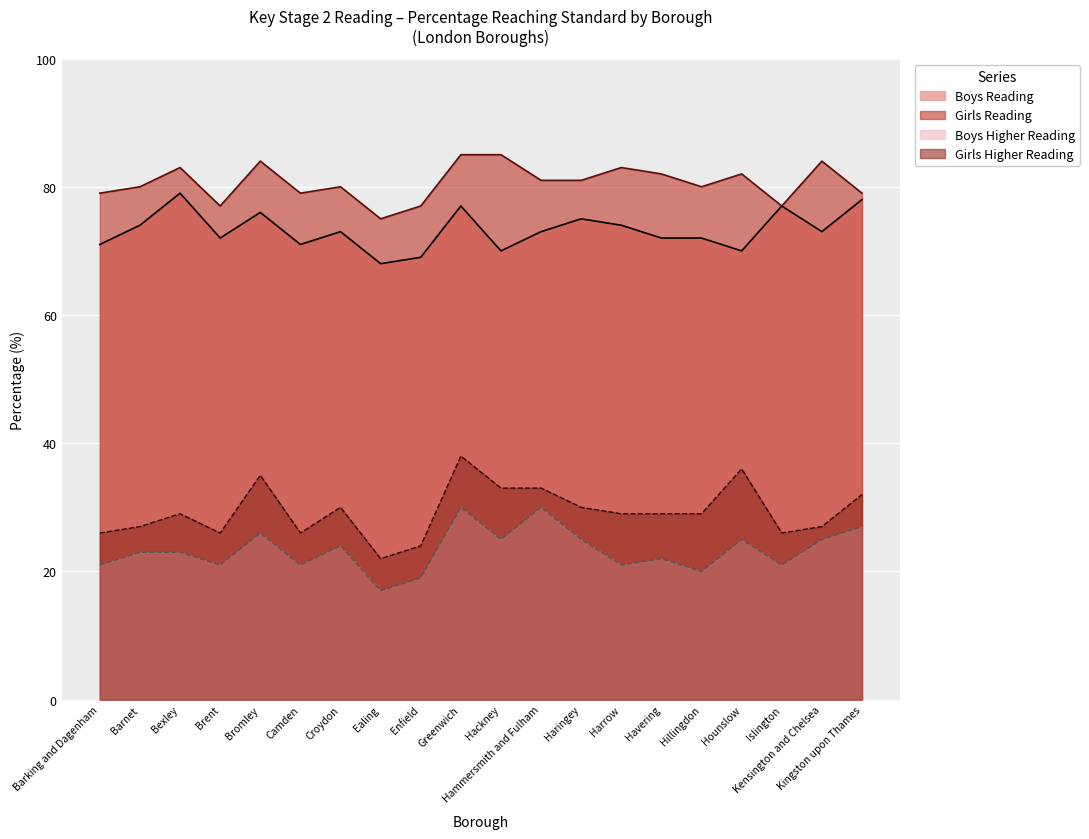

What is the greatest value displayed?

85